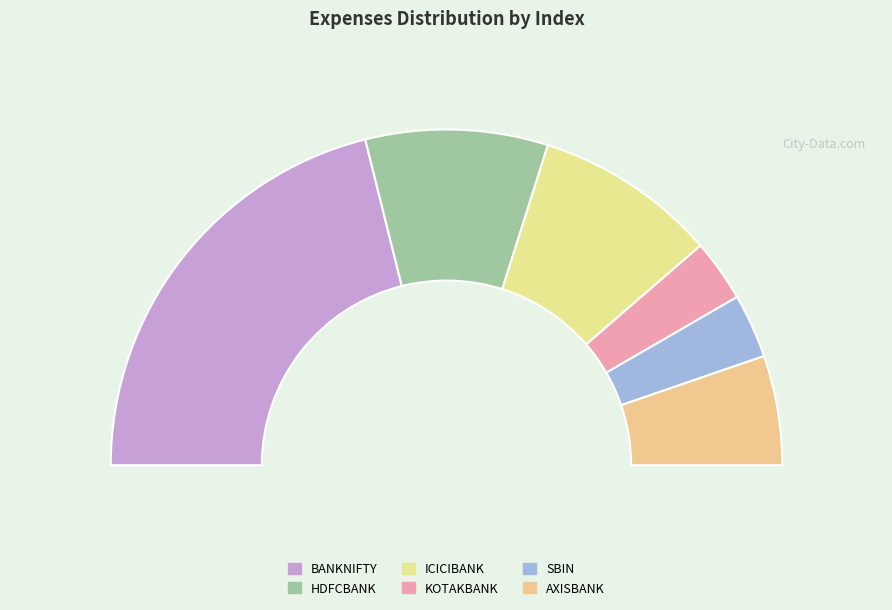

To the nearest percent, what is the difference between the largest and smallest slice percentages?

36%